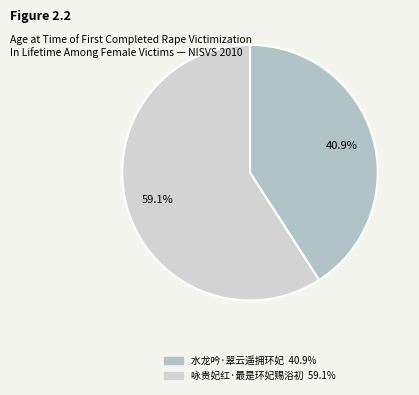

To the nearest percent, what is the difference between the 咏贵妃红·最是环妃赐浴初 and 水龙吟·翠云遥拥环妃 slice percentages?

18%